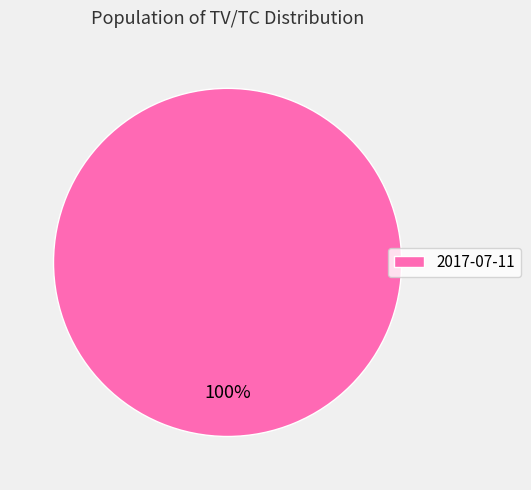

Rank the categories by value from lowest to highest.

2017-07-11